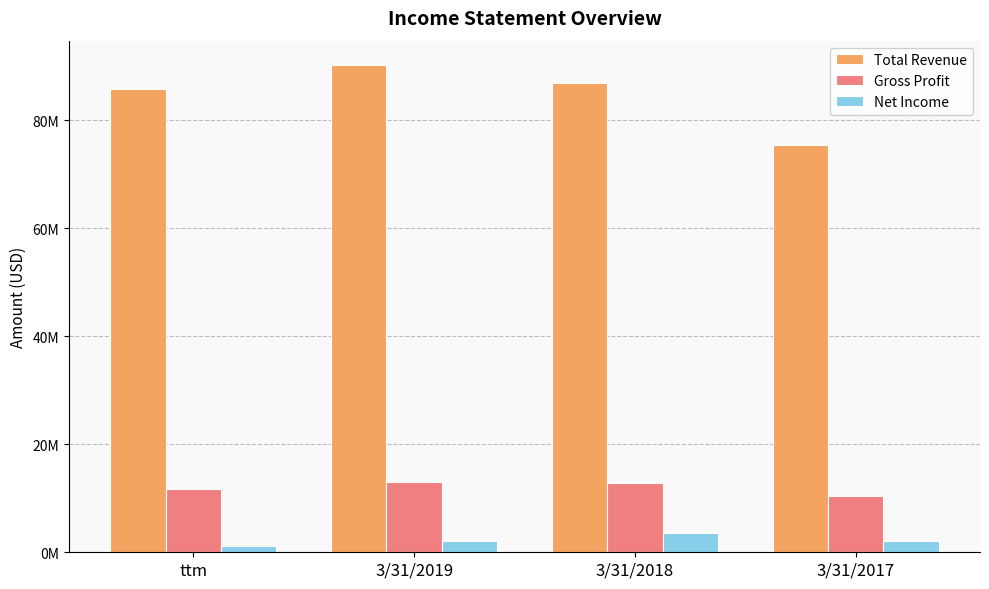

Reading left to right, transcribe all the data shown in this chart.

Total Revenue: ttm=85879000	3/31/2019=90230000	3/31/2018=86894000	3/31/2017=75370000
Gross Profit: ttm=11674000	3/31/2019=13050000	3/31/2018=12857000	3/31/2017=10372000
Net Income: ttm=1118000	3/31/2019=2015000	3/31/2018=3638000	3/31/2017=2153000